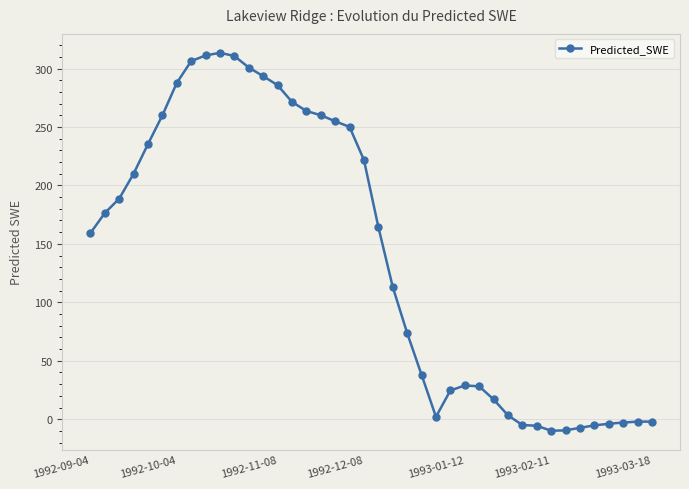

What is the difference between the second highest and minimum values?

321.0